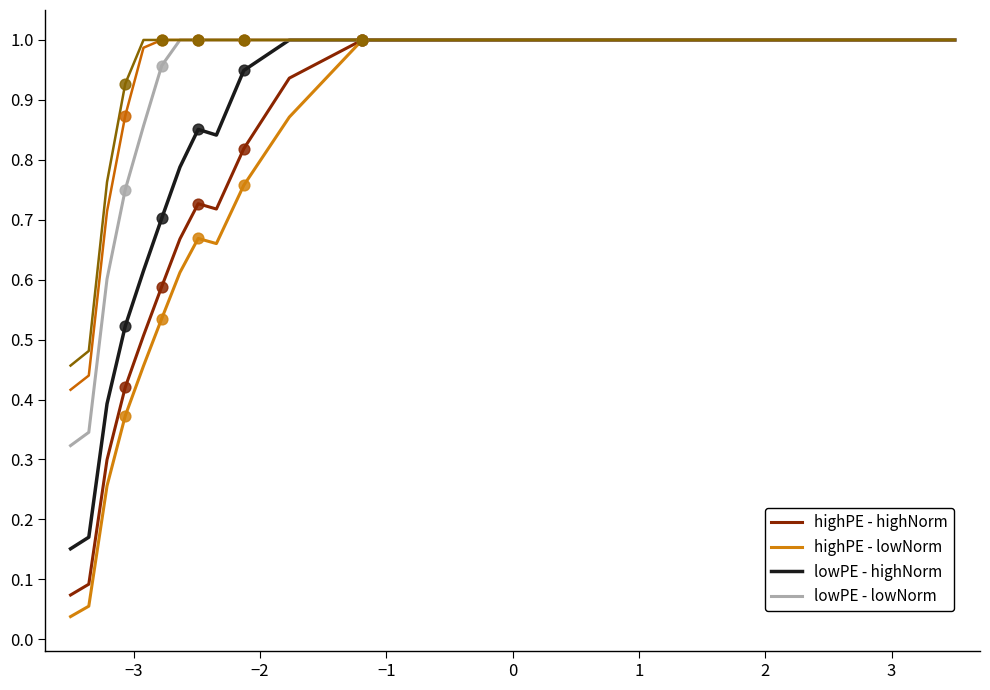

Does the chart have visible grid lines?

No